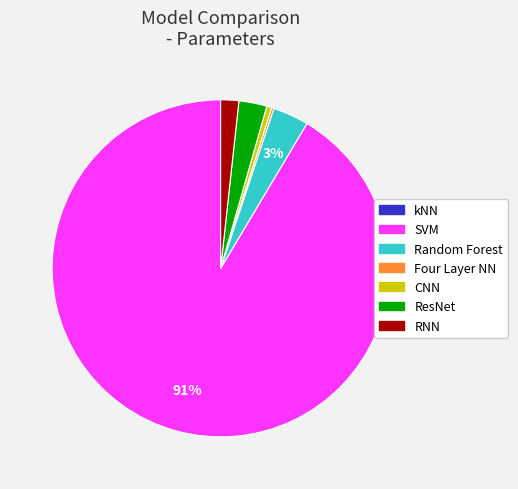

To the nearest percent, what is the combined percentage of RNN and Random Forest?

5%